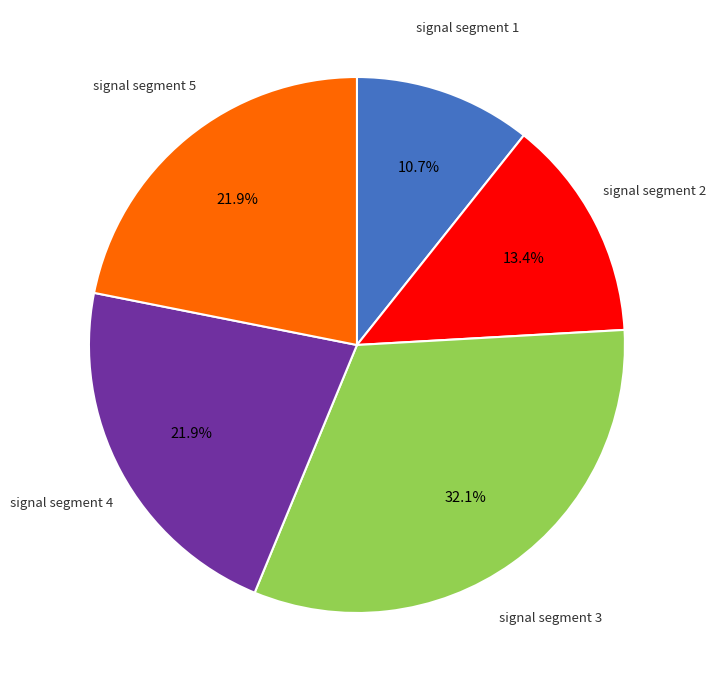

Does any single category account for the majority?

No